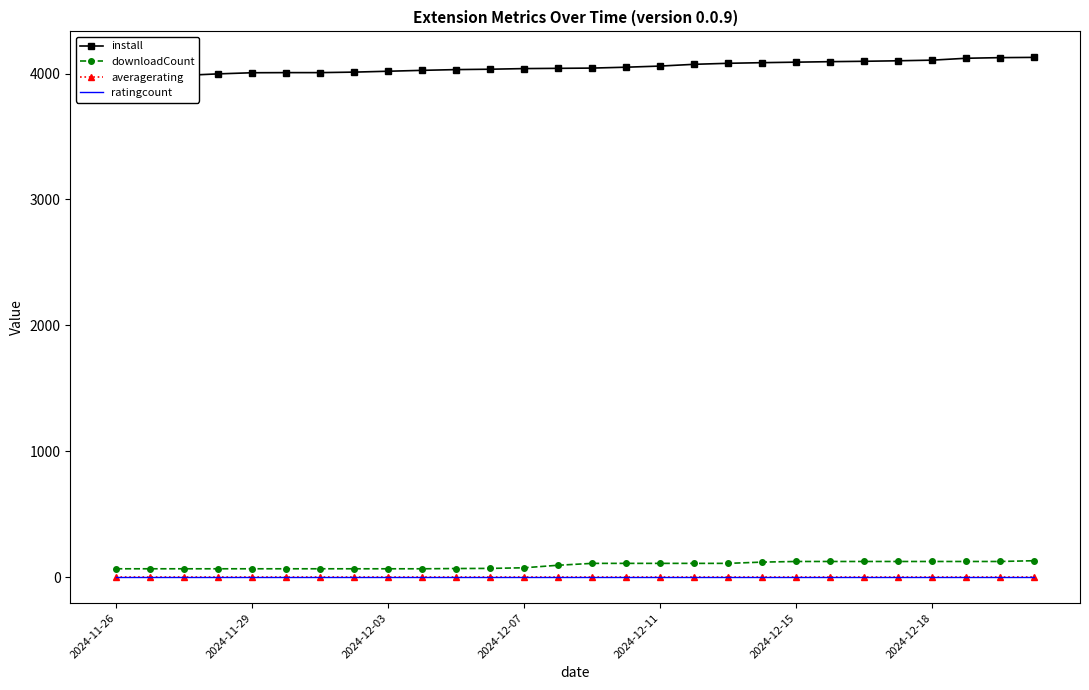

What is the maximum value for downloadCount?

131